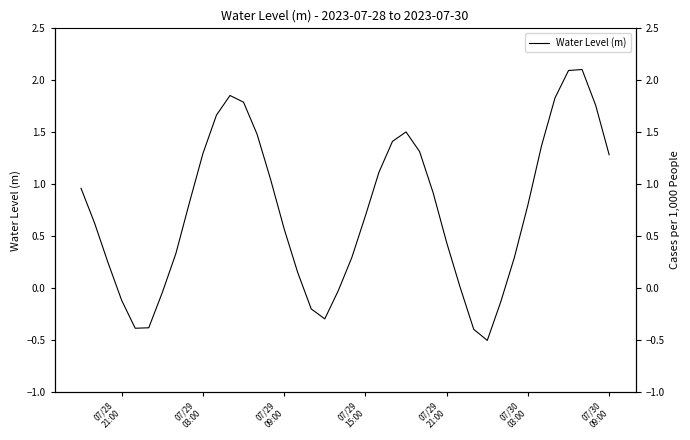

Count the number of data series in this chart.

1